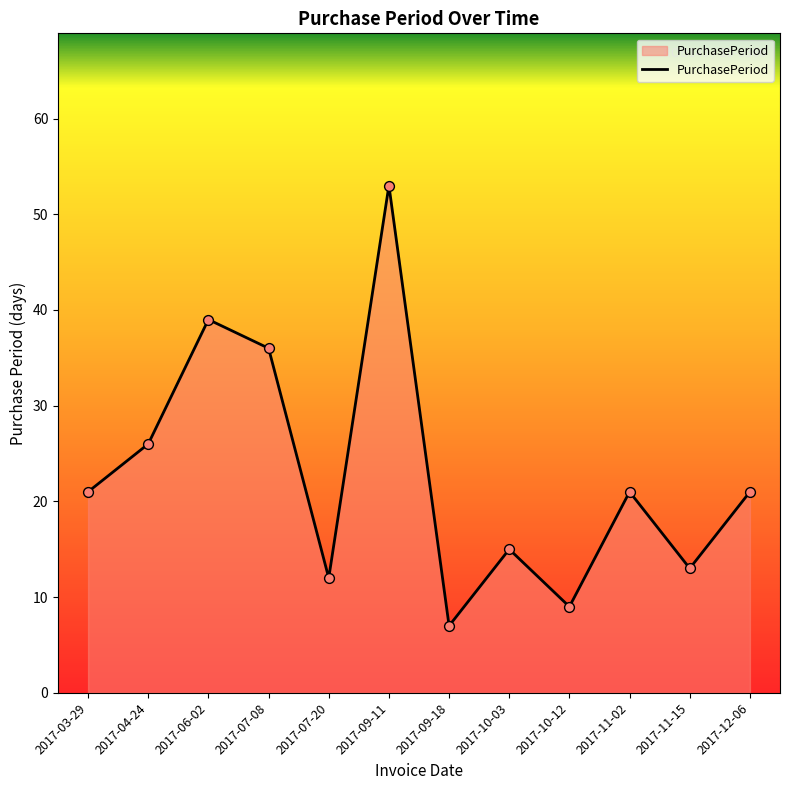

Approximately how many times larger is the value at 2017-09-11 compared to 2017-11-02?

2.5